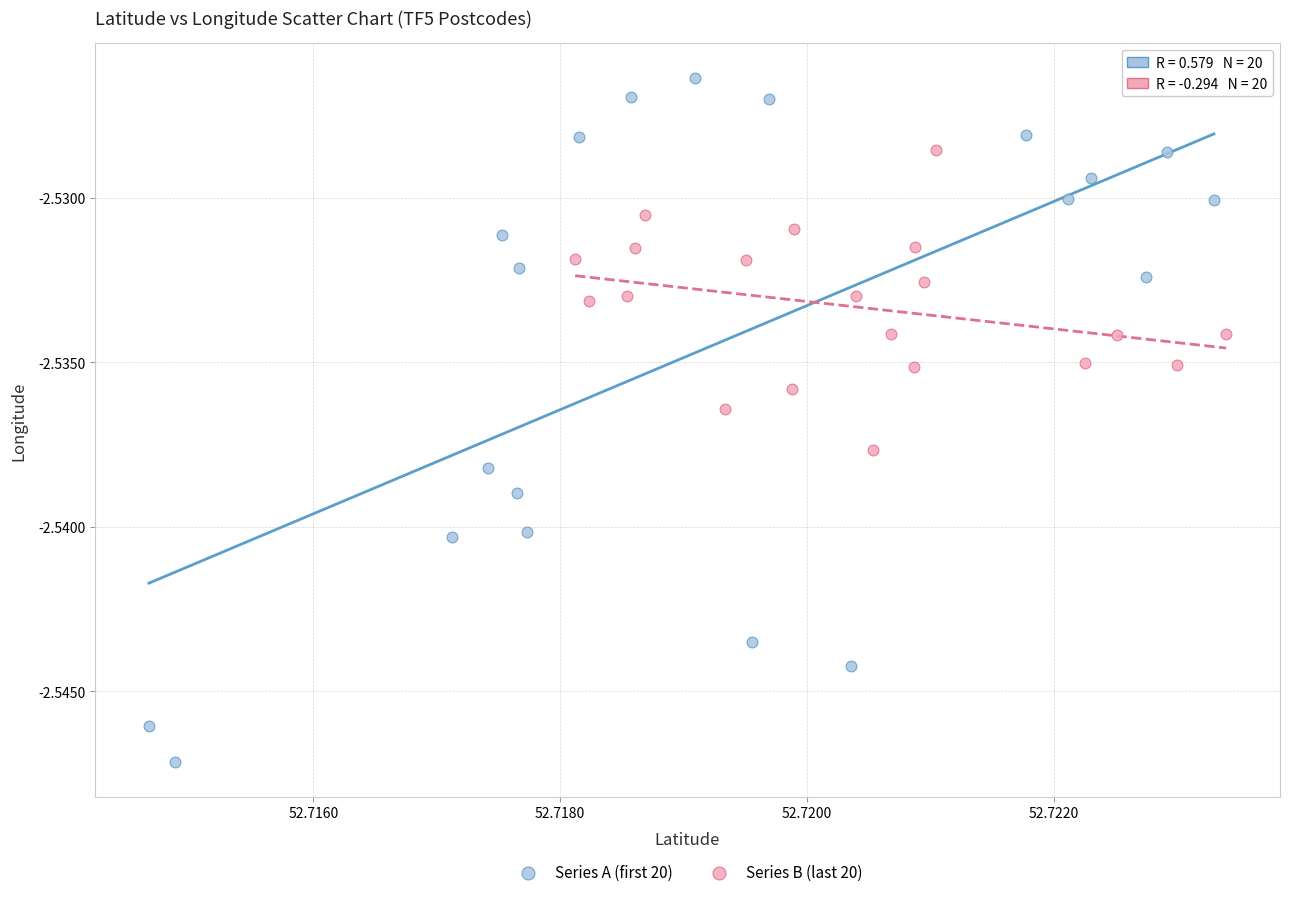

Which series reaches the minimum Y coordinate?

Series A (first 20)